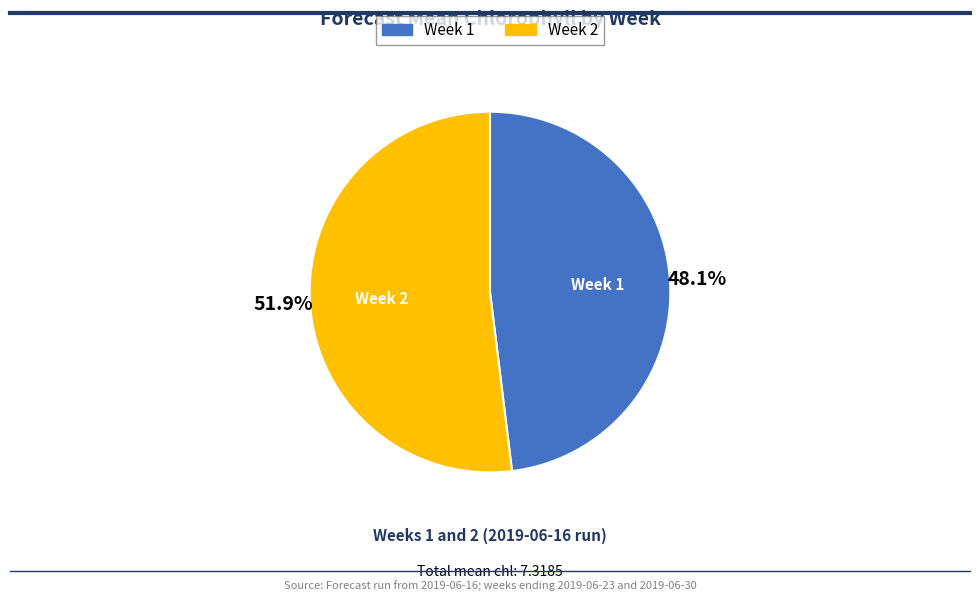

Count the number of slices in the pie.

2